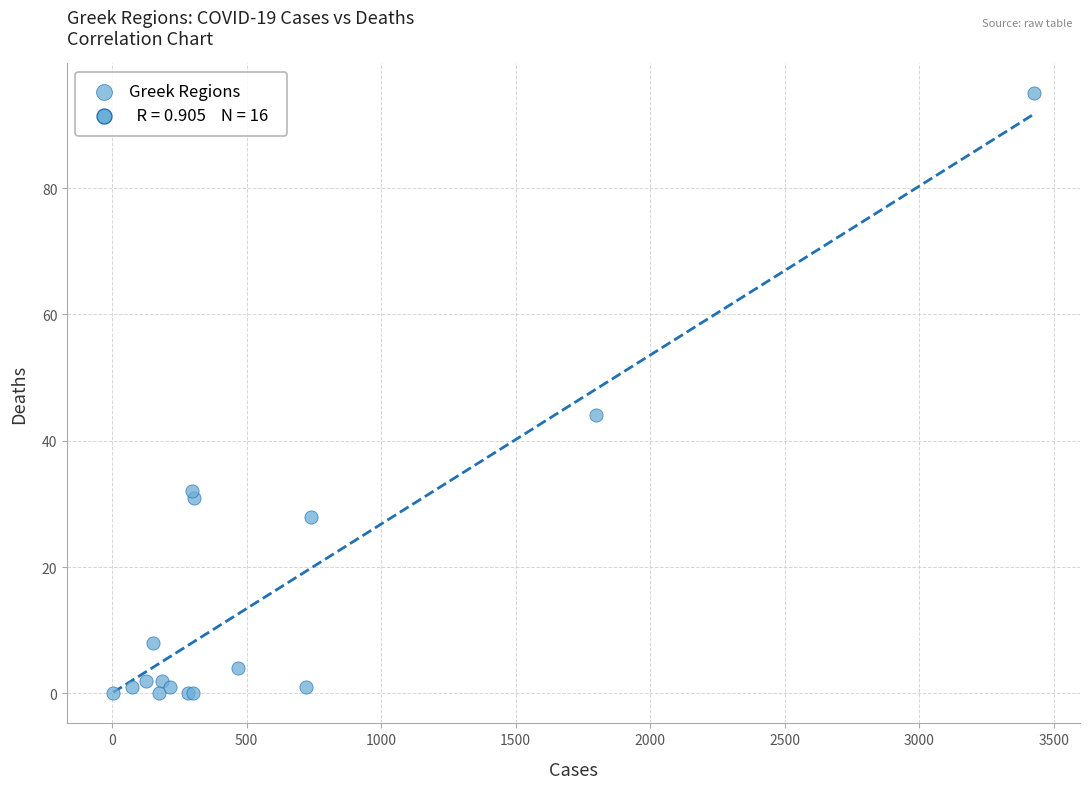

What Y value in the scatter plot is closest to 47?

44